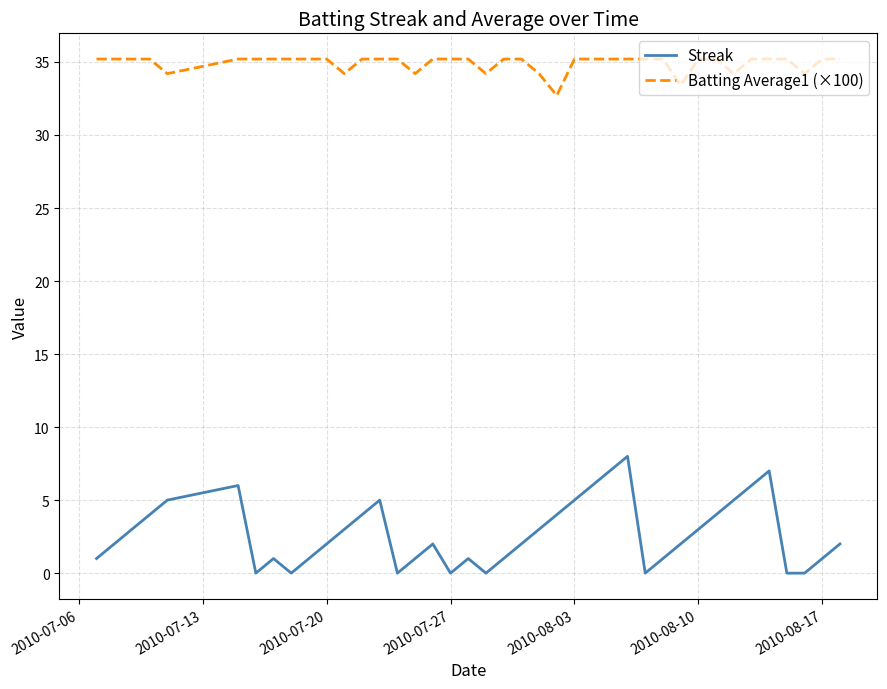

What is the minimum value for Batting Average1 (×100)?

32.7